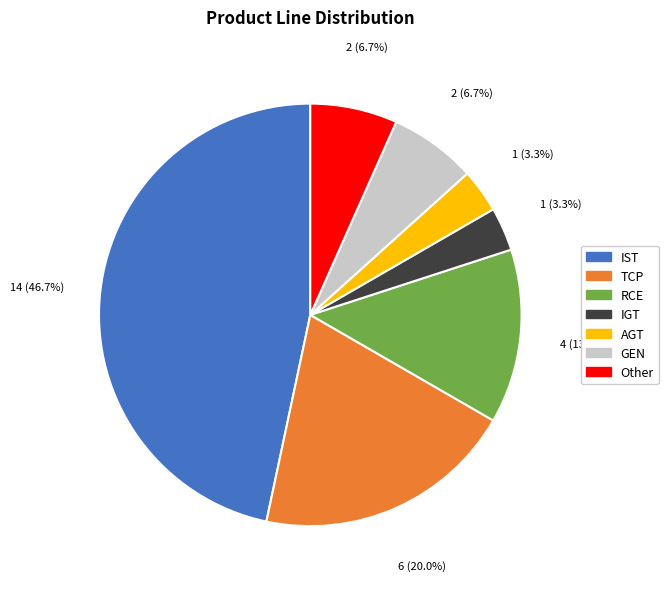

Which has a higher value, GEN or IST?

IST